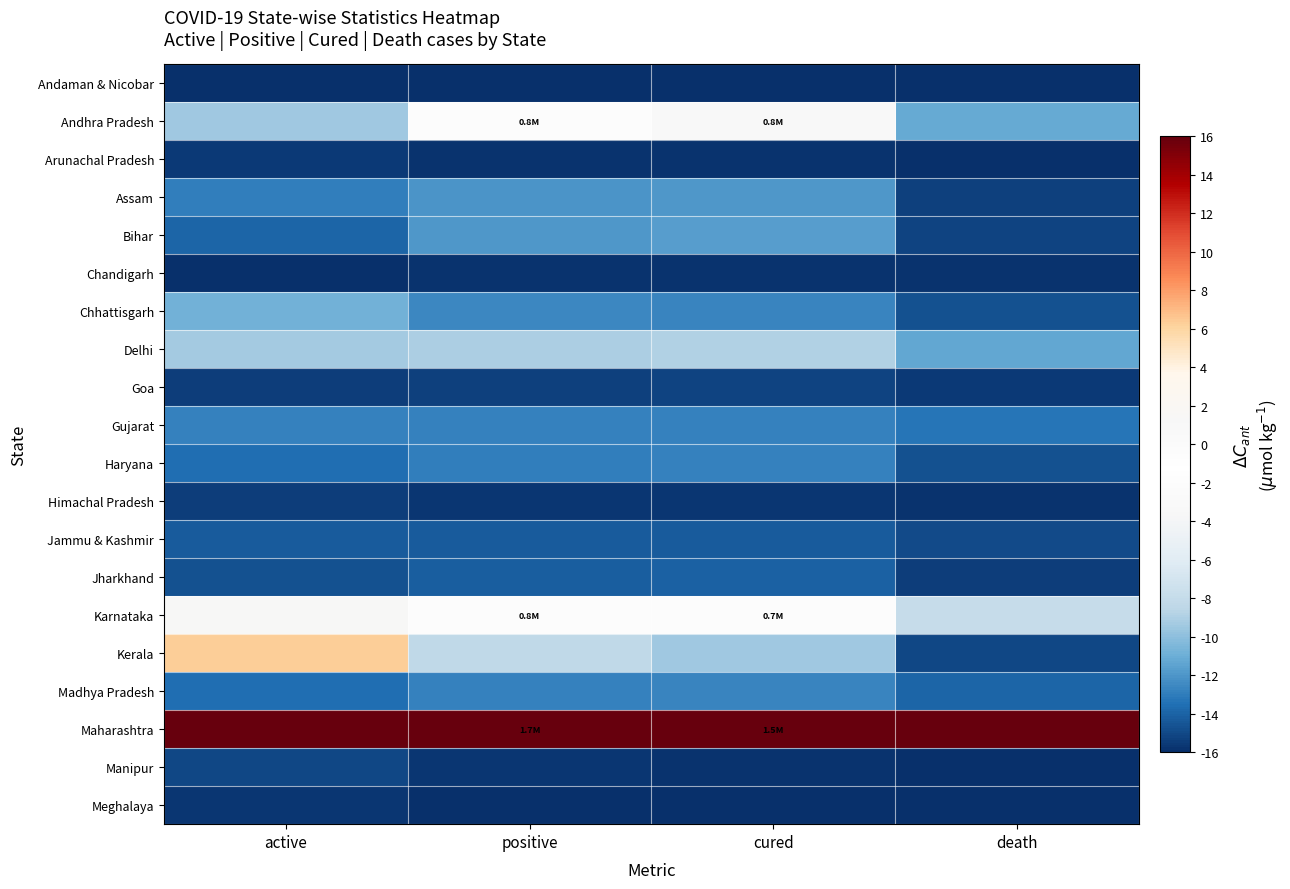

Reading left to right, list all the values displayed in this chart.

Andaman & Nicobar: active=-16.0	positive=-16.0	cured=-16.0	death=-16.0
Andhra Pradesh: active=-9.4	positive=-0.3	cured=0.8	death=-11.1
Arunachal Pradesh: active=-15.5	positive=-15.8	cured=-15.8	death=-16.0
Assam: active=-12.9	positive=-12.1	cured=-11.9	death=-15.4
Bihar: active=-13.9	positive=-11.9	cured=-11.7	death=-15.2
Chandigarh: active=-15.9	positive=-15.8	cured=-15.8	death=-15.9
Chhattisgarh: active=-10.8	positive=-12.6	cured=-12.7	death=-14.6
Delhi: active=-9.3	positive=-9.0	cured=-8.9	death=-11.3
Goa: active=-15.5	positive=-15.3	cured=-15.2	death=-15.6
Gujarat: active=-12.8	positive=-12.8	cured=-12.8	death=-13.3
Haryana: active=-13.5	positive=-13.0	cured=-12.9	death=-14.7
Himachal Pradesh: active=-15.4	positive=-15.7	cured=-15.7	death=-15.8
Jammu & Kashmir: active=-14.4	positive=-14.3	cured=-14.3	death=-15.0
Jharkhand: active=-14.7	positive=-14.1	cured=-14.0	death=-15.4
Karnataka: active=1.3	positive=-0.4	cured=-0.3	death=-7.9
Kerala: active=6.3	positive=-8.3	cured=-9.4	death=-15.0
Madhya Pradesh: active=-13.5	positive=-12.8	cured=-12.7	death=-13.9
Maharashtra: active=16.0	positive=16.0	cured=16.0	death=16.0
Manipur: active=-15.0	positive=-15.7	cured=-15.8	death=-15.9
Meghalaya: active=-15.7	positive=-15.9	cured=-15.9	death=-16.0